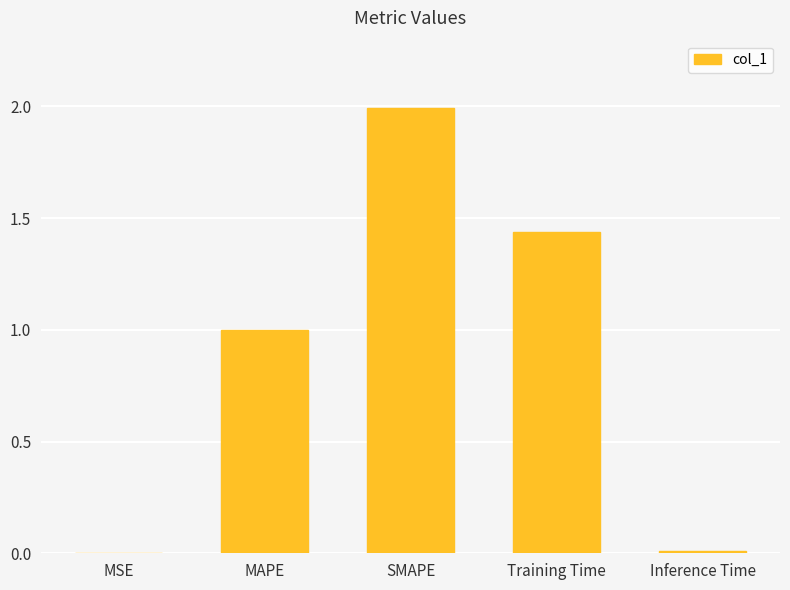

Which has a higher value, MAPE or MSE?

MAPE